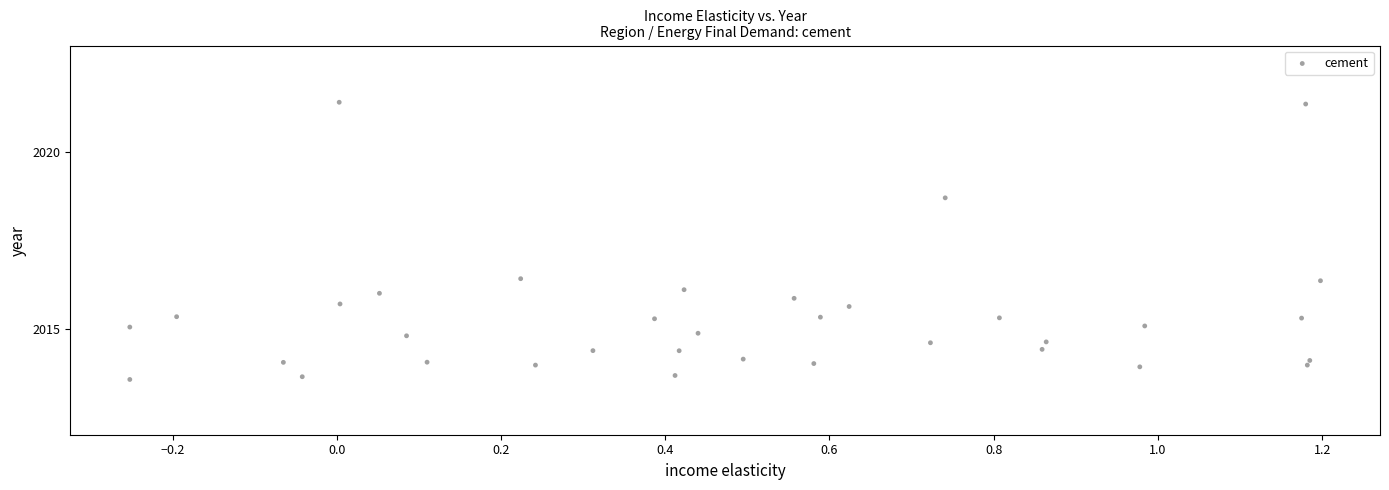

What is the range of Y values (max minus min)?

7.8